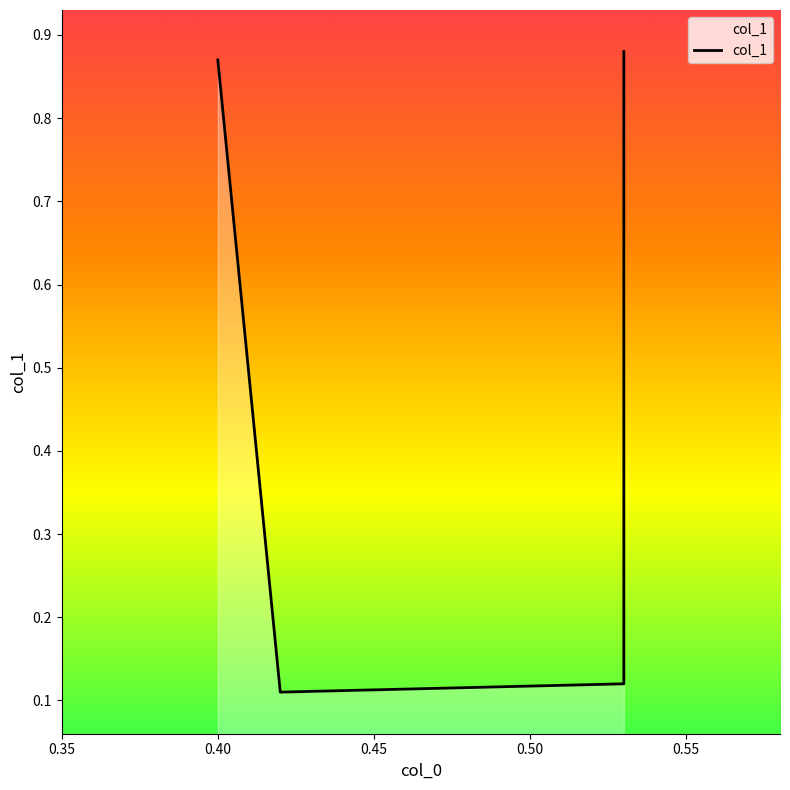

Reading left to right, list all the values displayed in this chart.

0.9	0.1	0.1	0.9